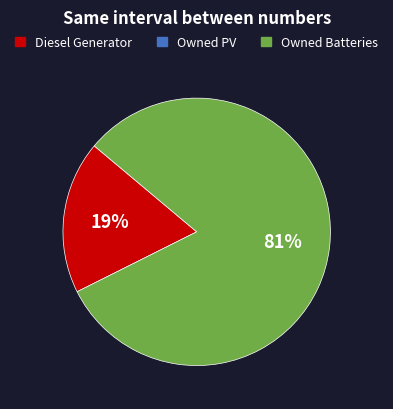

To the nearest percent, what is the average slice percentage?

50%